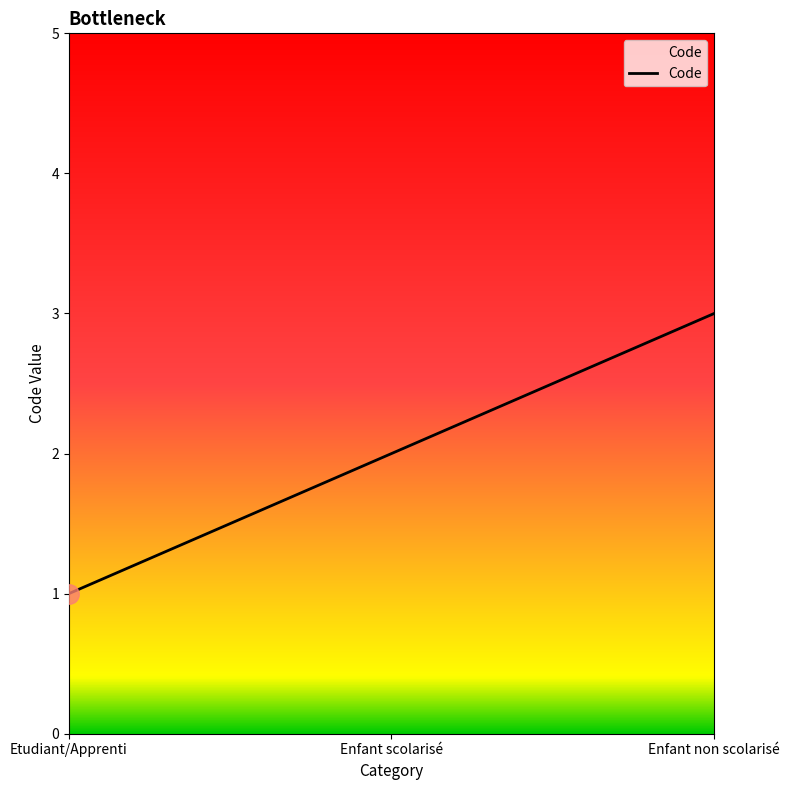

Which has a higher value, Enfant non scolarisé or Enfant scolarisé?

Enfant non scolarisé